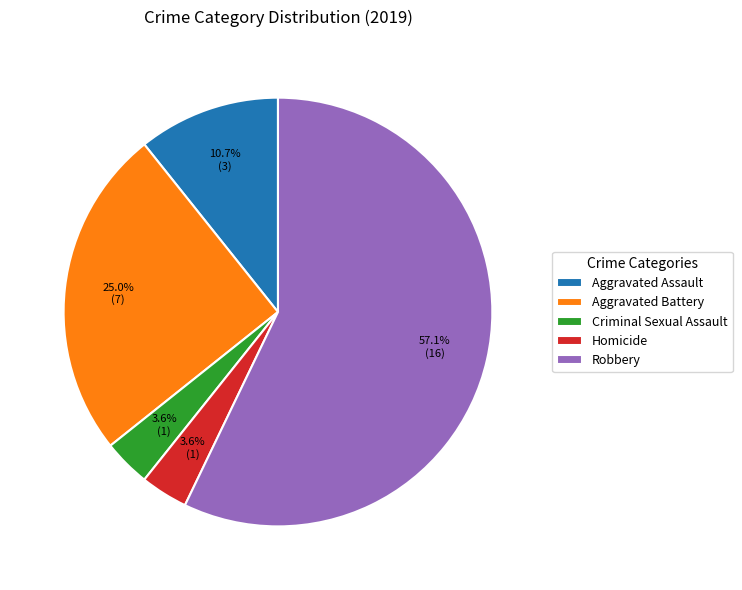

How many slices are in this pie chart?

5